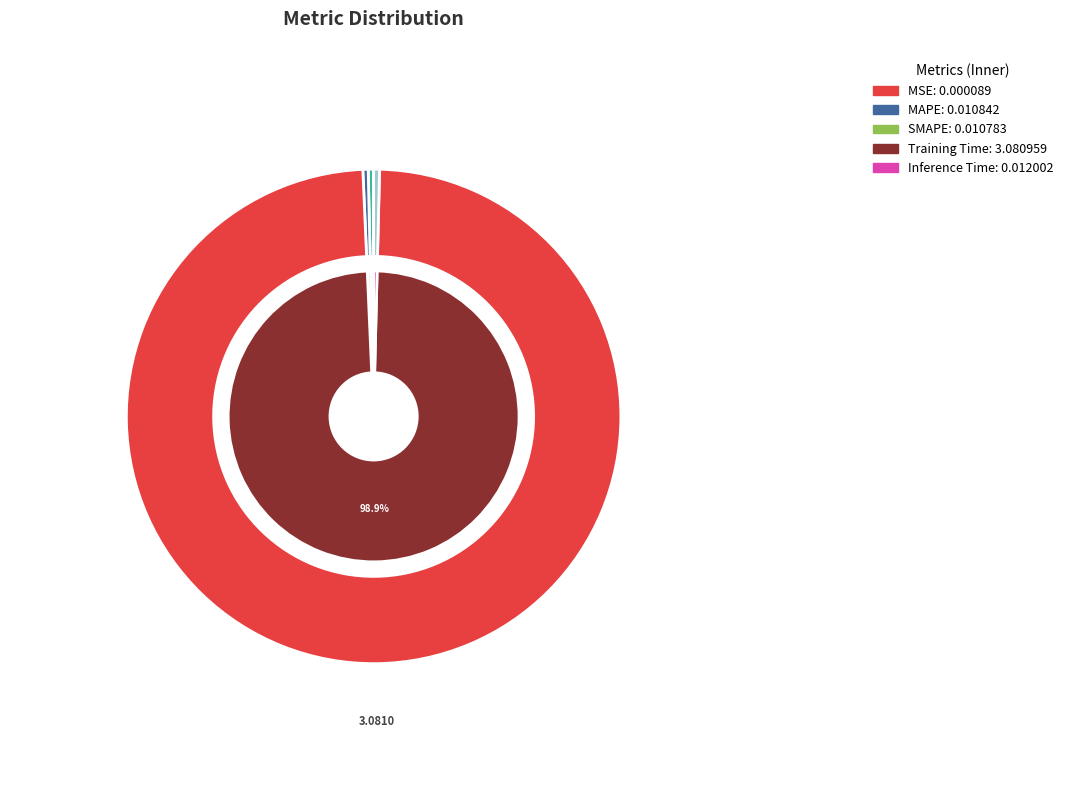

What is the largest slice in the pie chart?

Training Time